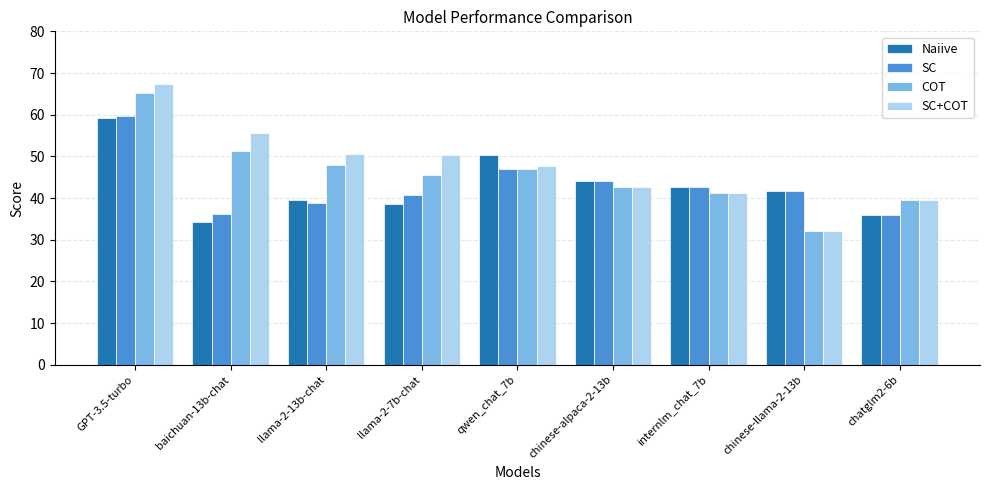

How many groups of bars are there?

9